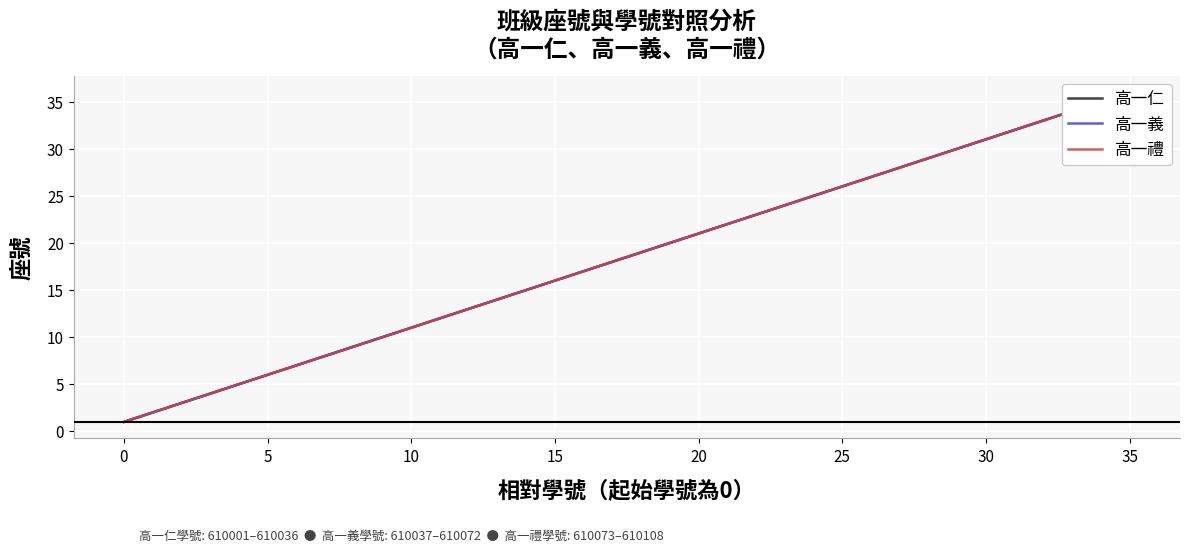

Count the number of data series in this chart.

3